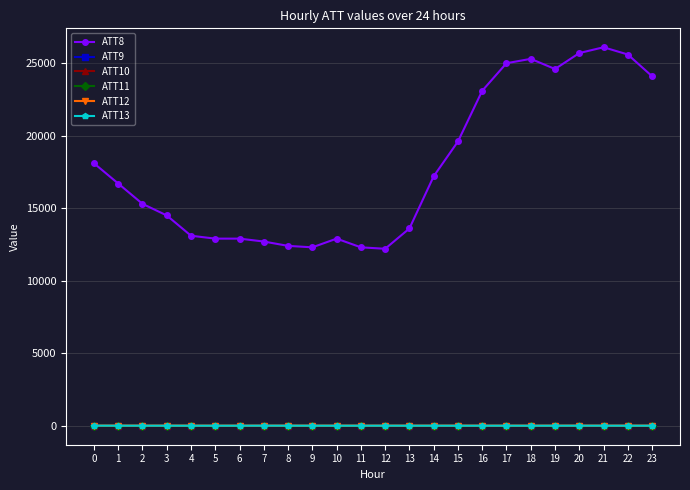

True or false: ATT10 and ATT13 cross at least once.

False